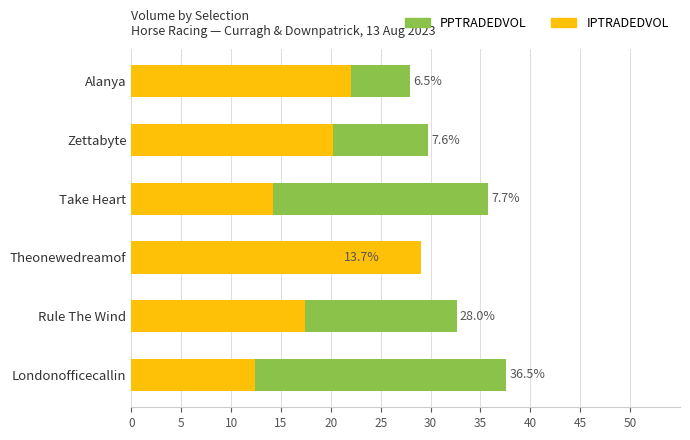

At how many categories does at least one series exceed 13?

6